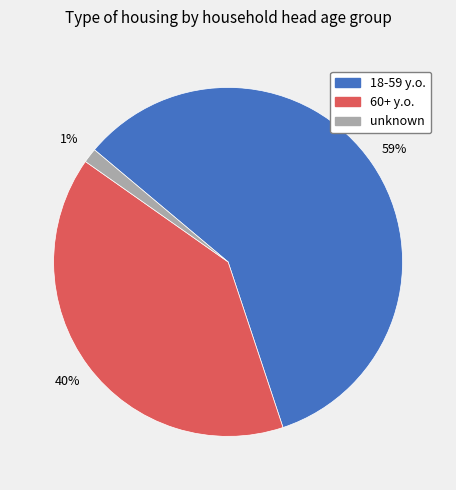

Between 18-59 y.o. and 60+ y.o., which is larger?

18-59 y.o.